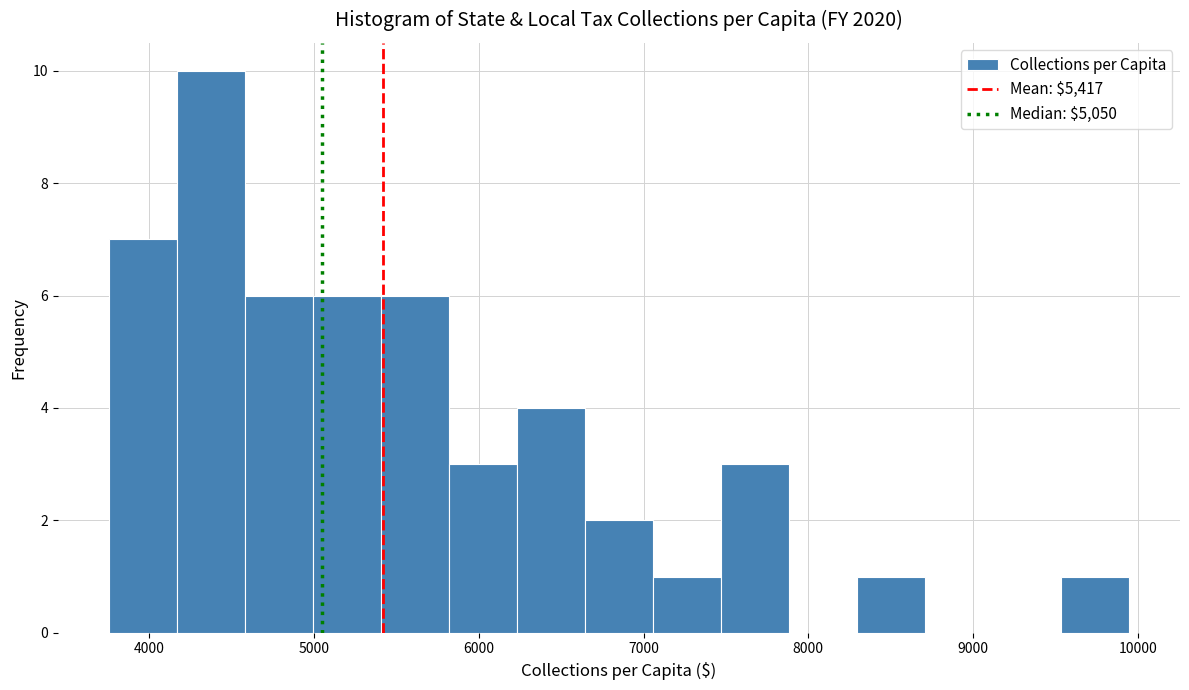

Reading left to right, list every bar in this chart as the range it spans on the x-axis followed by its height. Neither the bar edges nor the heights are printed on the chart, so give them approximately, as read against the axes.

3800 to 4200: 7
4200 to 4600: 10
4600 to 5000: 6
5000 to 5400: 6
5400 to 5800: 6
5800 to 6200: 3
6200 to 6600: 4
6600 to 7100: 2
7100 to 7500: 1
7500 to 7900: 3
7900 to 8300: 0
8300 to 8700: 1
8700 to 9100: 0
9100 to 9500: 0
9500 to 9900: 1